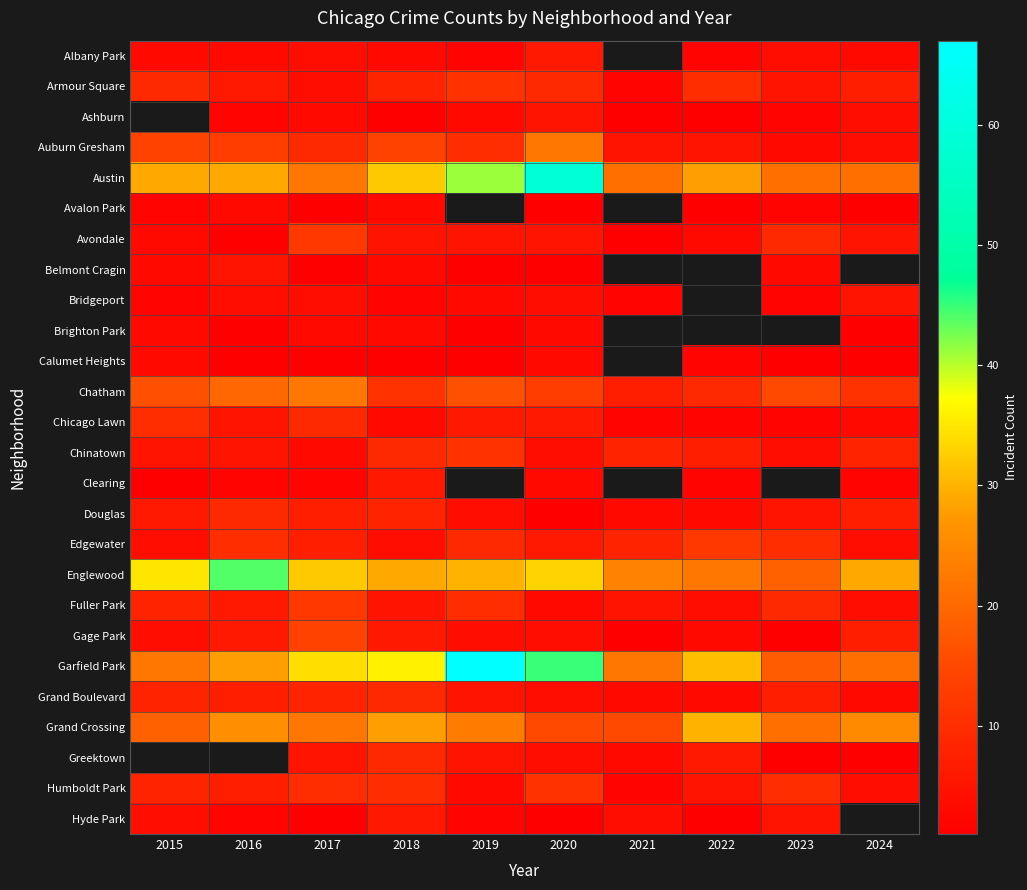

What is the total value across all series at 2017?

252.0